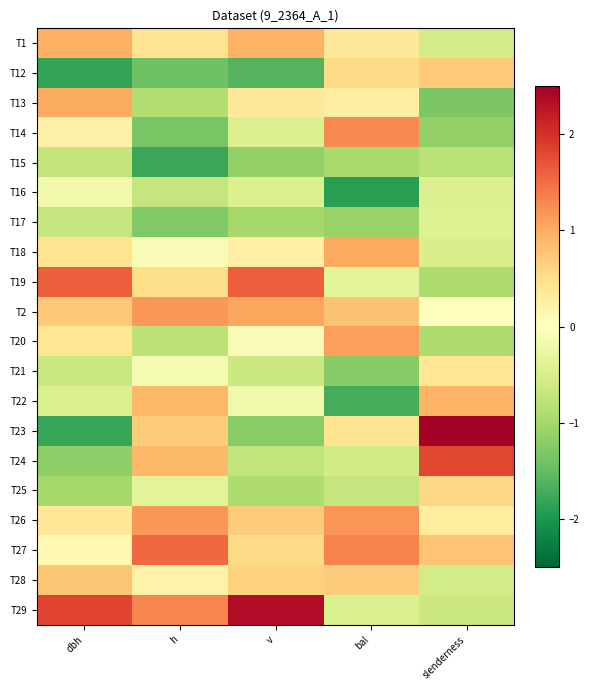

Reading left to right, extract all data points from this chart.

T1: dbh=1.0	h=0.4	v=0.9	bal=0.4	slenderness=-0.6
T12: dbh=-1.8	h=-1.4	v=-1.6	bal=0.5	slenderness=0.7
T13: dbh=1.0	h=-0.9	v=0.3	bal=0.3	slenderness=-1.3
T14: dbh=0.2	h=-1.3	v=-0.4	bal=1.3	slenderness=-1.1
T15: dbh=-0.7	h=-1.8	v=-1.1	bal=-1.0	slenderness=-0.8
T16: dbh=-0.2	h=-0.7	v=-0.5	bal=-1.9	slenderness=-0.4
T17: dbh=-0.7	h=-1.3	v=-1.0	bal=-1.1	slenderness=-0.4
T18: dbh=0.4	h=-0.1	v=0.2	bal=1.0	slenderness=-0.5
T19: dbh=1.6	h=0.5	v=1.6	bal=-0.3	slenderness=-0.9
T2: dbh=0.7	h=1.2	v=1.0	bal=0.8	slenderness=0.0
T20: dbh=0.4	h=-0.8	v=-0.1	bal=1.1	slenderness=-0.9
T21: dbh=-0.7	h=-0.1	v=-0.6	bal=-1.2	slenderness=0.4
T22: dbh=-0.5	h=0.9	v=-0.2	bal=-1.7	slenderness=0.9
T23: dbh=-1.8	h=0.7	v=-1.2	bal=0.4	slenderness=2.7
T24: dbh=-1.2	h=0.9	v=-0.7	bal=-0.6	slenderness=1.8
T25: dbh=-1.0	h=-0.4	v=-0.9	bal=-0.7	slenderness=0.6
T26: dbh=0.4	h=1.2	v=0.7	bal=1.2	slenderness=0.3
T27: dbh=0.1	h=1.5	v=0.6	bal=1.3	slenderness=0.8
T28: dbh=0.7	h=0.2	v=0.6	bal=0.7	slenderness=-0.5
T29: dbh=1.8	h=1.3	v=2.3	bal=-0.5	slenderness=-0.6